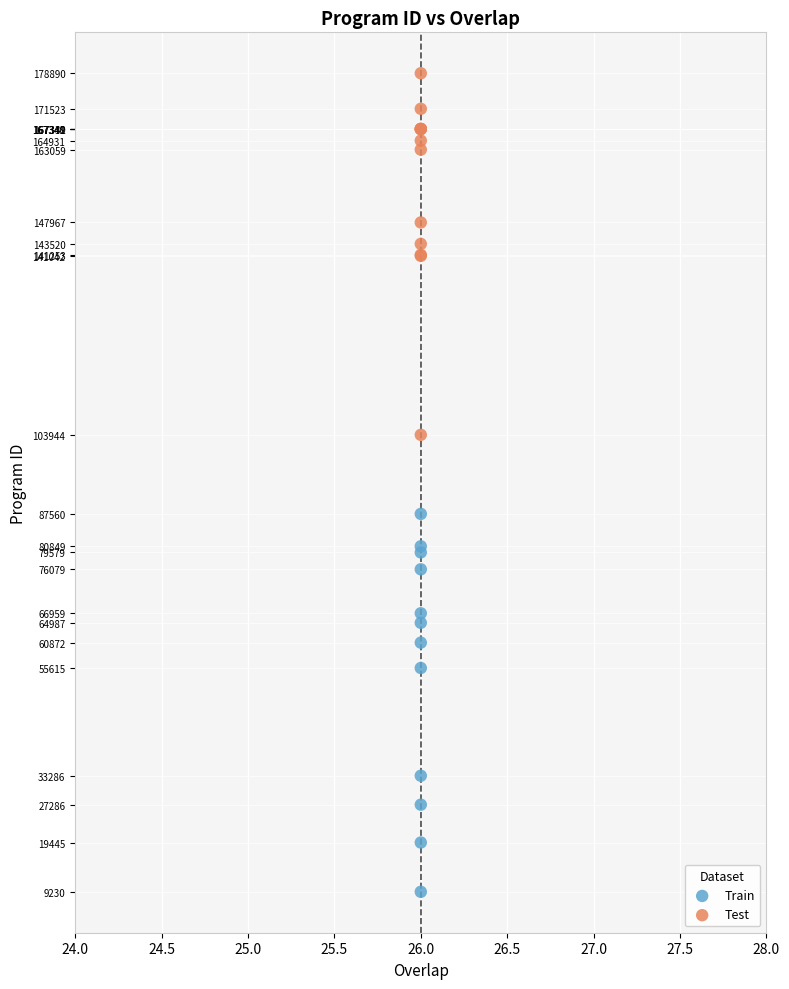

Which series reaches the maximum Y coordinate?

Test